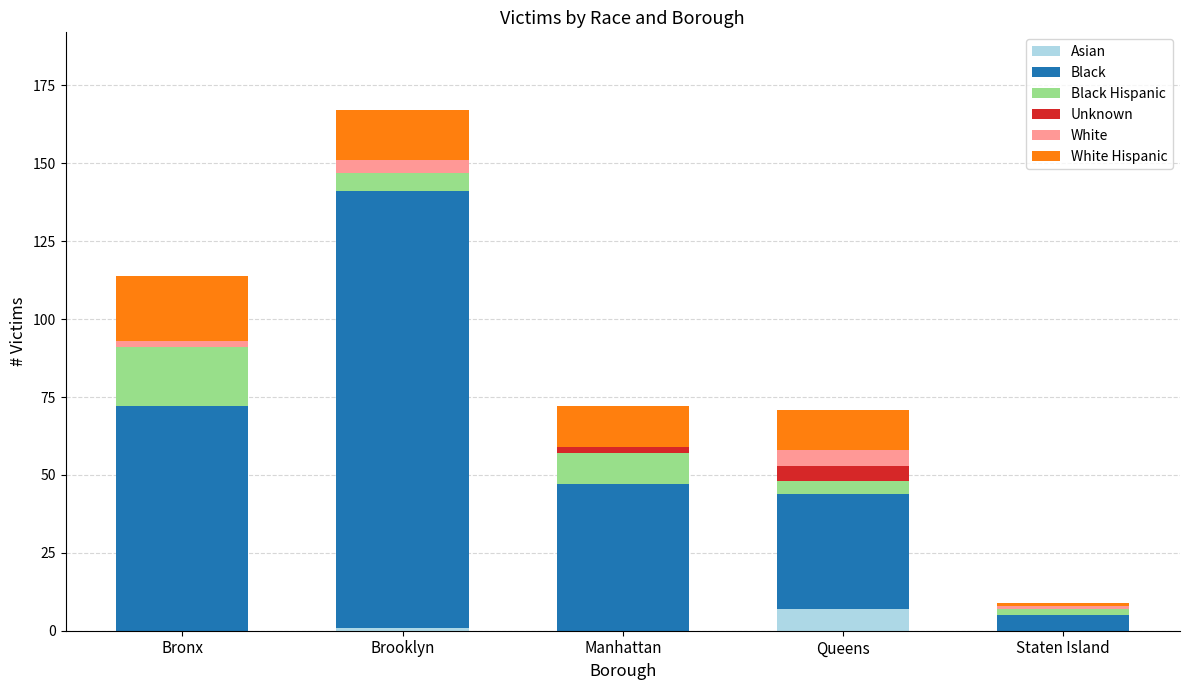

Which category has the highest value in the Asian series?

Queens